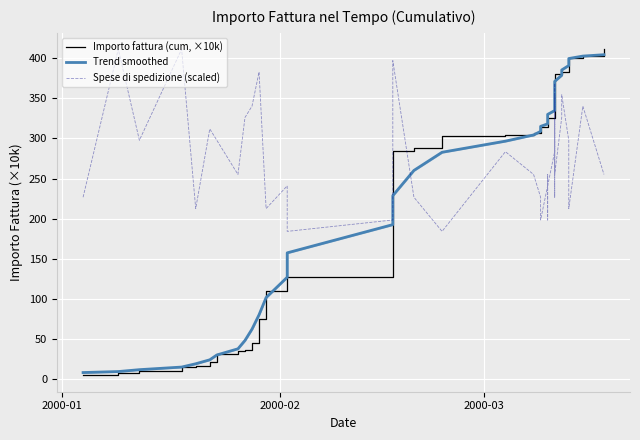

The value of Trend smoothed at 3 is 23.0. True or false?

False